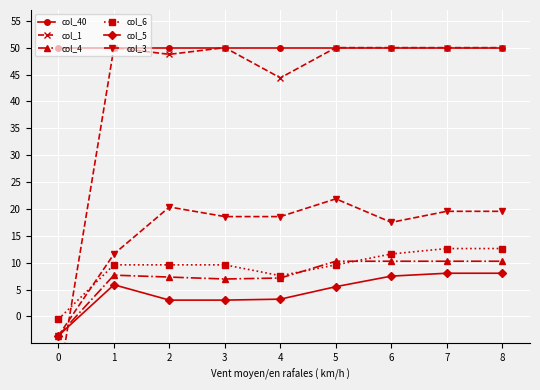

Is it true that col_5 equals 4.5 at 2?

False